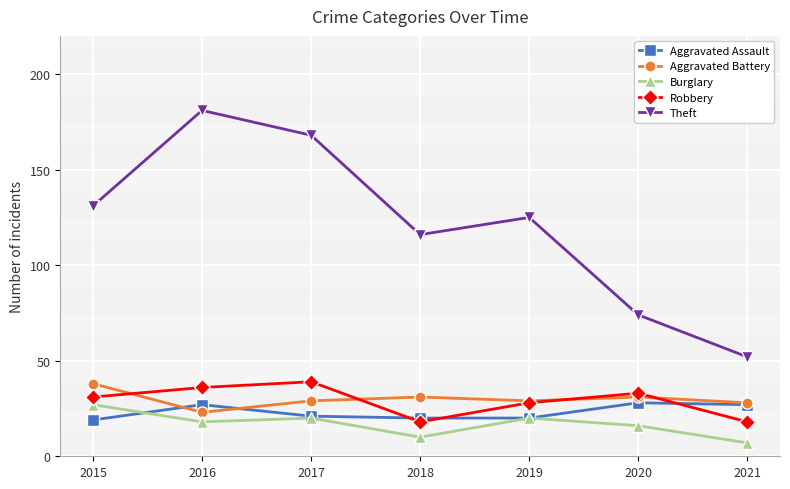

Is this an area chart (filled region under the line)?

No